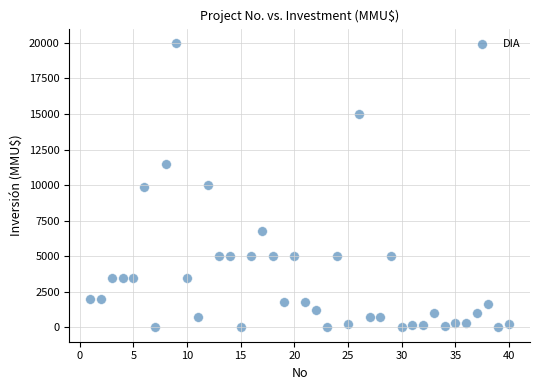

What is the range of Y values (max minus min)?

20000